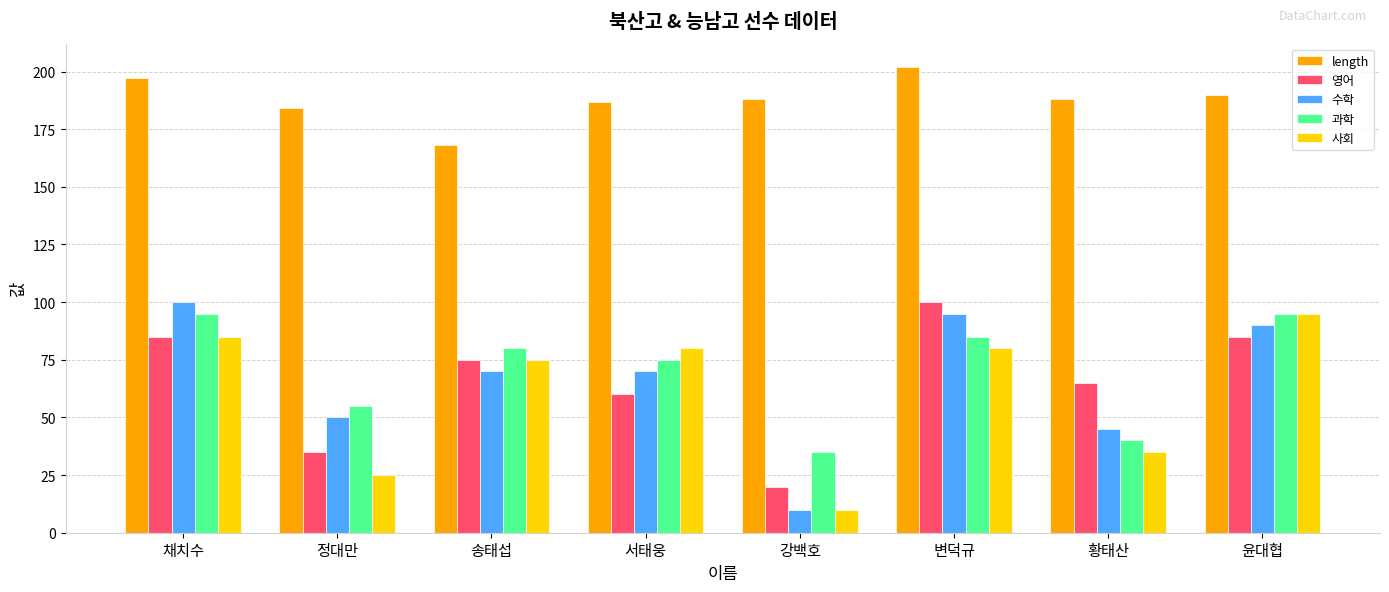

Reading left to right, what are all the values shown in this chart?

length: 197	184	168	187	188	202	188	190
영어: 85	35	75	60	20	100	65	85
수학: 100	50	70	70	10	95	45	90
과학: 95	55	80	75	35	85	40	95
사회: 85	25	75	80	10	80	35	95